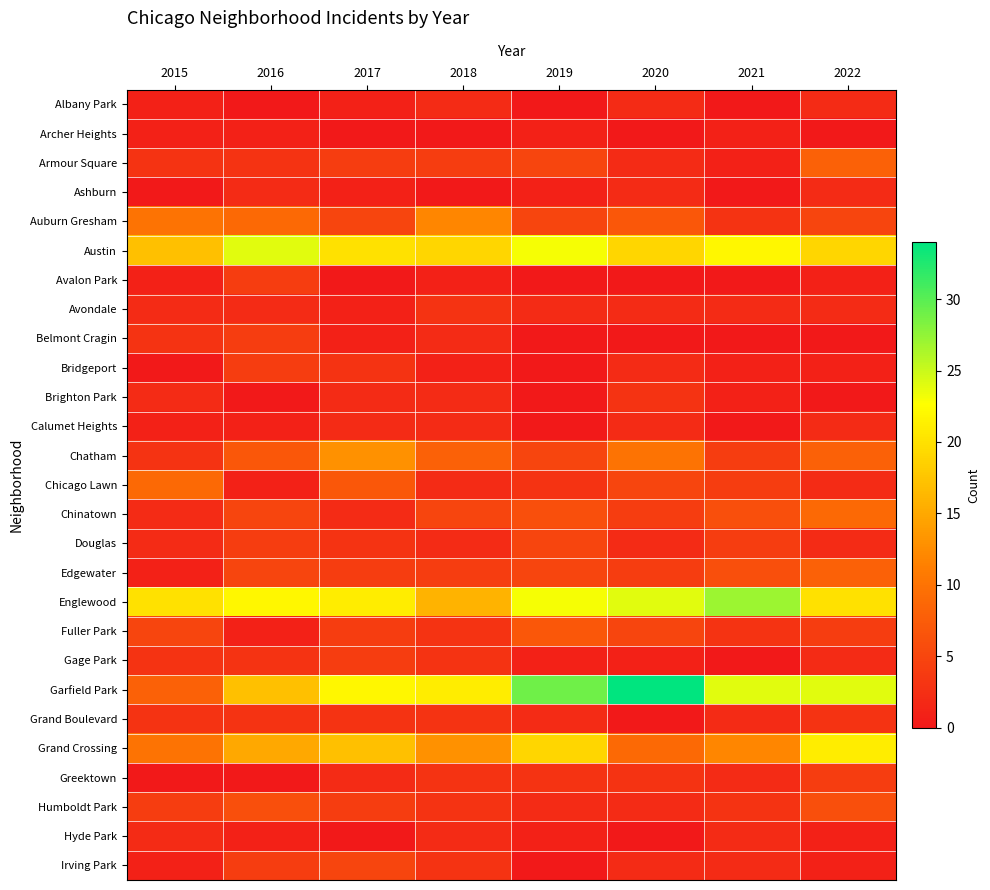

Reading left to right, extract all data points from this chart.

Albany Park: 2015=1	2016=0	2017=1	2018=2	2019=0	2020=2	2021=0	2022=2
Archer Heights: 2015=1	2016=1	2017=0	2018=0	2019=1	2020=0	2021=1	2022=0
Armour Square: 2015=3	2016=3	2017=4	2018=4	2019=5	2020=2	2021=1	2022=8
Ashburn: 2015=0	2016=2	2017=1	2018=0	2019=1	2020=2	2021=0	2022=2
Auburn Gresham: 2015=10	2016=9	2017=5	2018=12	2019=5	2020=7	2021=3	2022=5
Austin: 2015=17	2016=24	2017=20	2018=19	2019=23	2020=19	2021=22	2022=19
Avalon Park: 2015=1	2016=4	2017=0	2018=1	2019=0	2020=0	2021=0	2022=1
Avondale: 2015=2	2016=2	2017=1	2018=3	2019=2	2020=2	2021=2	2022=2
Belmont Cragin: 2015=3	2016=4	2017=1	2018=2	2019=0	2020=0	2021=0	2022=0
Bridgeport: 2015=0	2016=4	2017=3	2018=1	2019=0	2020=2	2021=1	2022=1
Brighton Park: 2015=2	2016=0	2017=2	2018=2	2019=0	2020=3	2021=1	2022=0
Calumet Heights: 2015=1	2016=1	2017=2	2018=2	2019=0	2020=2	2021=0	2022=2
Chatham: 2015=3	2016=7	2017=13	2018=8	2019=5	2020=10	2021=4	2022=8
Chicago Lawn: 2015=9	2016=1	2017=7	2018=2	2019=3	2020=5	2021=4	2022=2
Chinatown: 2015=2	2016=5	2017=2	2018=5	2019=6	2020=4	2021=6	2022=9
Douglas: 2015=2	2016=4	2017=3	2018=2	2019=5	2020=2	2021=4	2022=2
Edgewater: 2015=1	2016=5	2017=4	2018=4	2019=5	2020=4	2021=6	2022=8
Englewood: 2015=20	2016=22	2017=21	2018=16	2019=23	2020=24	2021=27	2022=20
Fuller Park: 2015=5	2016=1	2017=4	2018=3	2019=7	2020=5	2021=3	2022=4
Gage Park: 2015=3	2016=3	2017=4	2018=3	2019=1	2020=1	2021=0	2022=2
Garfield Park: 2015=8	2016=17	2017=22	2018=21	2019=29	2020=34	2021=24	2022=24
Grand Boulevard: 2015=3	2016=3	2017=3	2018=3	2019=2	2020=0	2021=2	2022=3
Grand Crossing: 2015=10	2016=15	2017=17	2018=13	2019=19	2020=9	2021=12	2022=21
Greektown: 2015=0	2016=0	2017=2	2018=3	2019=3	2020=3	2021=2	2022=4
Humboldt Park: 2015=4	2016=6	2017=4	2018=3	2019=2	2020=2	2021=3	2022=6
Hyde Park: 2015=2	2016=1	2017=0	2018=2	2019=1	2020=0	2021=2	2022=1
Irving Park: 2015=1	2016=4	2017=5	2018=3	2019=0	2020=2	2021=2	2022=1